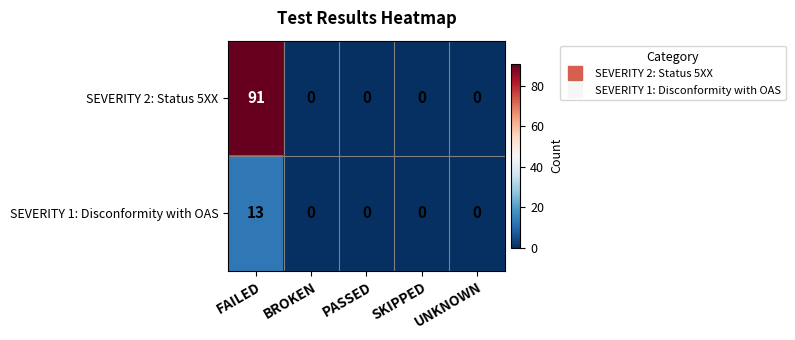

Rank the series by their average value, from highest to lowest.

SEVERITY 2: Status 5XX, SEVERITY 1: Disconformity with OAS